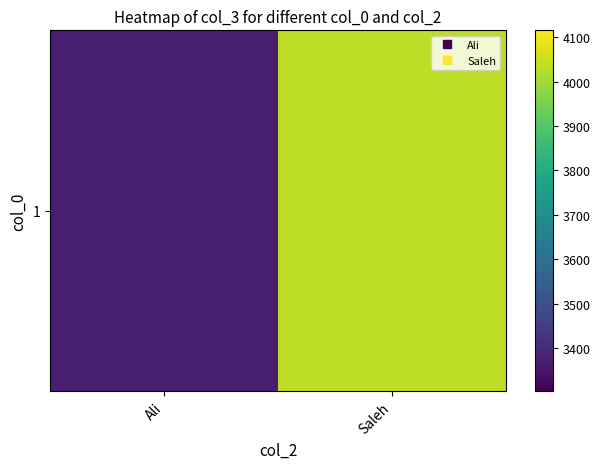

At which category does the chart reach its minimum across all series?

Ali